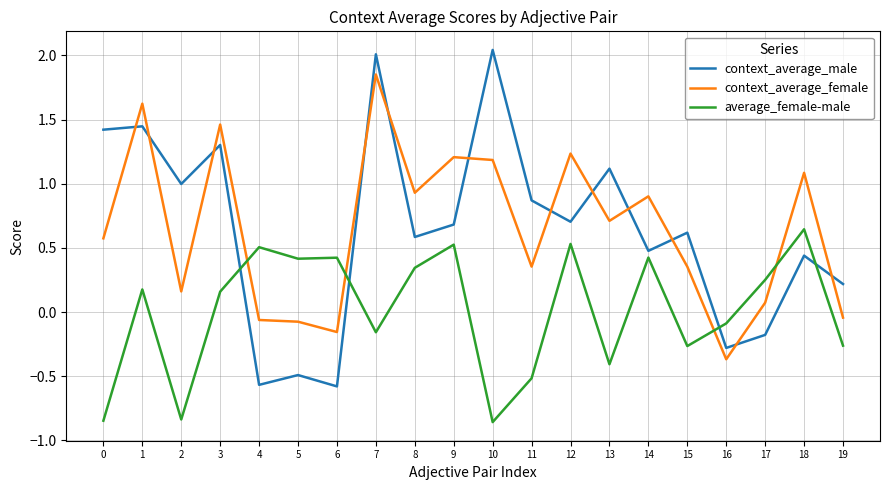

Is the value of average_female-male at 19 greater than the value of context_average_female at 17?

No